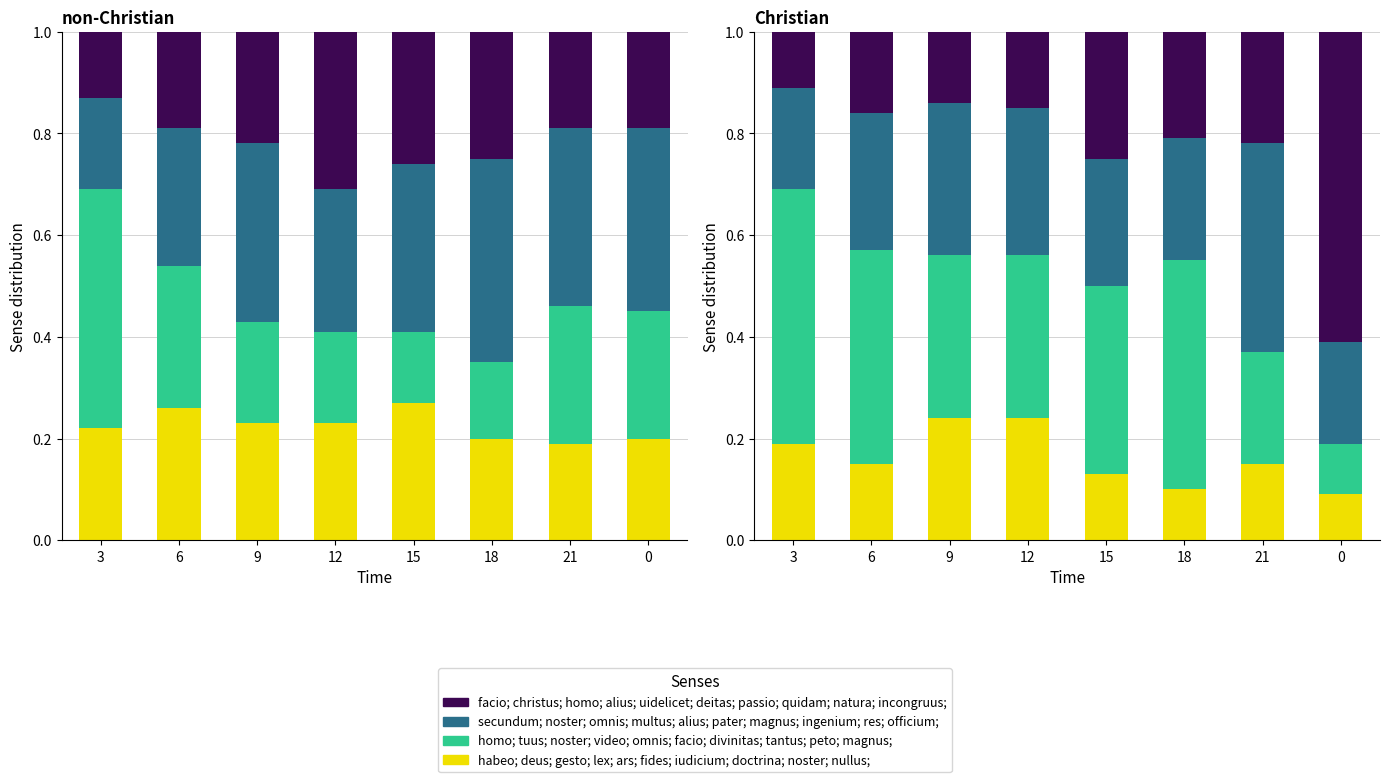

At which category is the sum across all series the highest?

9